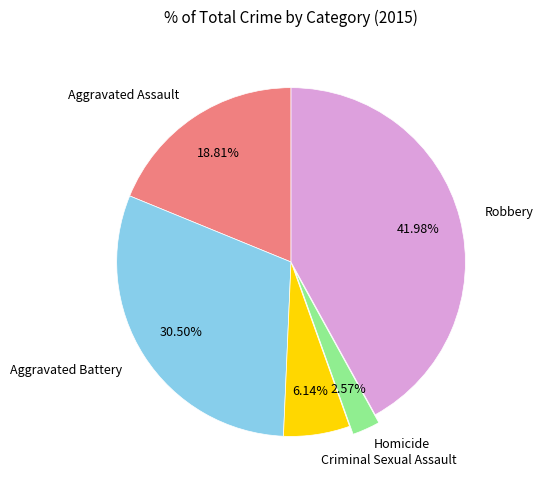

Is there any slice that represents more than half of the pie?

No